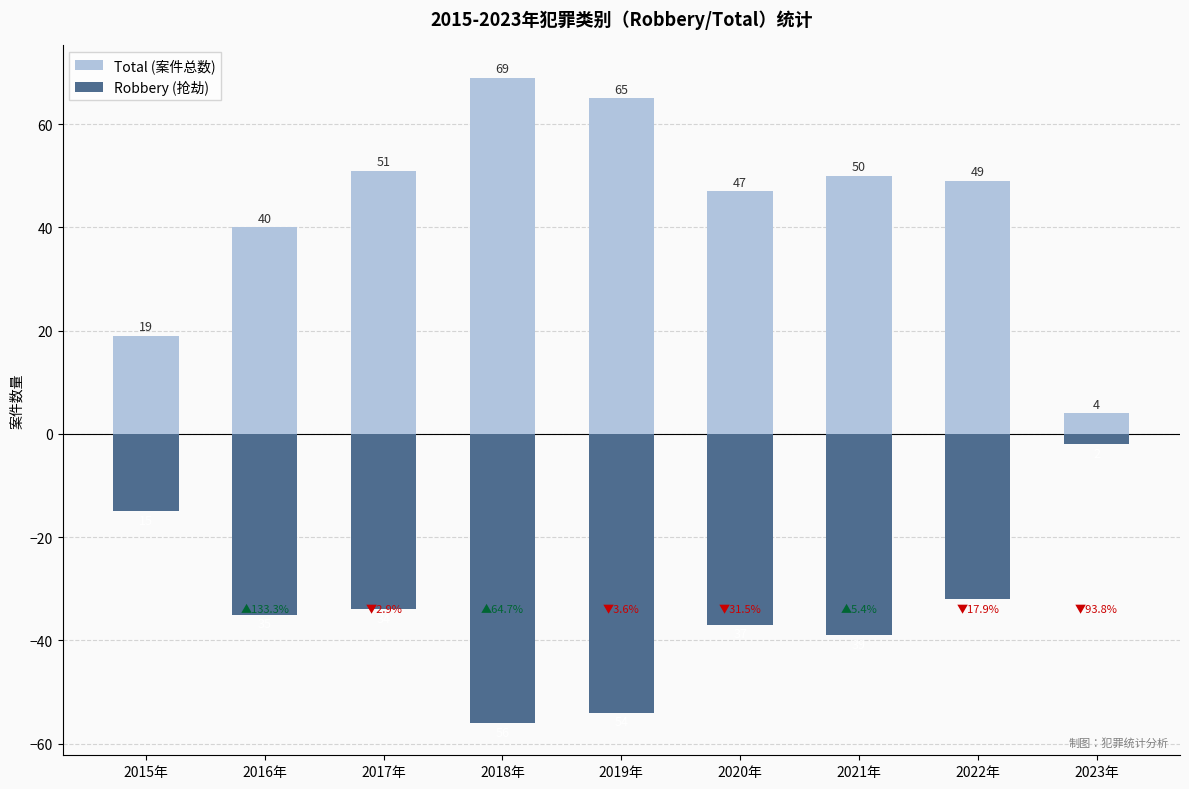

What is the minimum value for Robbery (抢劫)?

-56